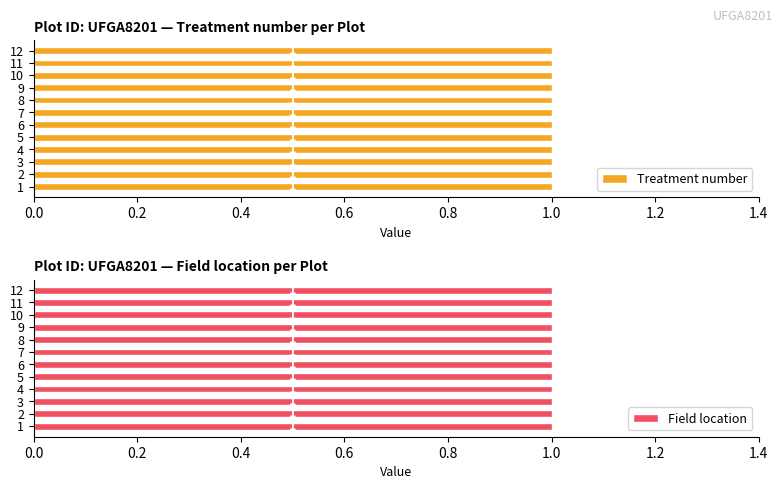

How many groups of bars are there?

12